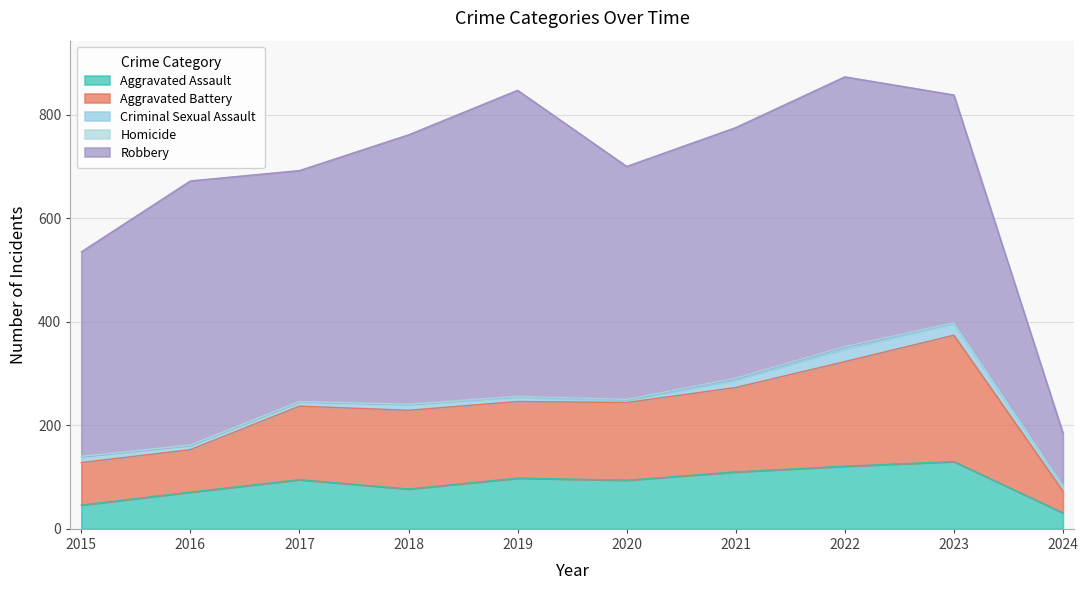

Where is Homicide nearest to the value 2?

2019